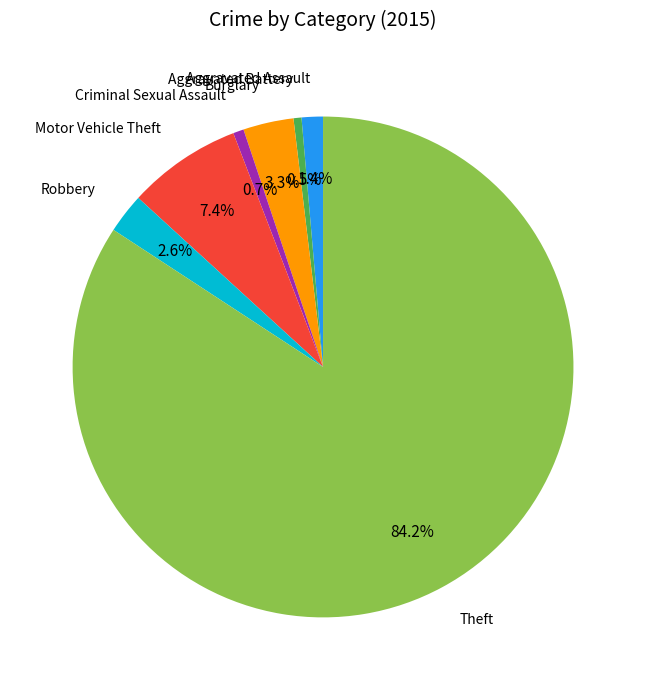

Is there any slice that represents more than half of the pie?

Yes